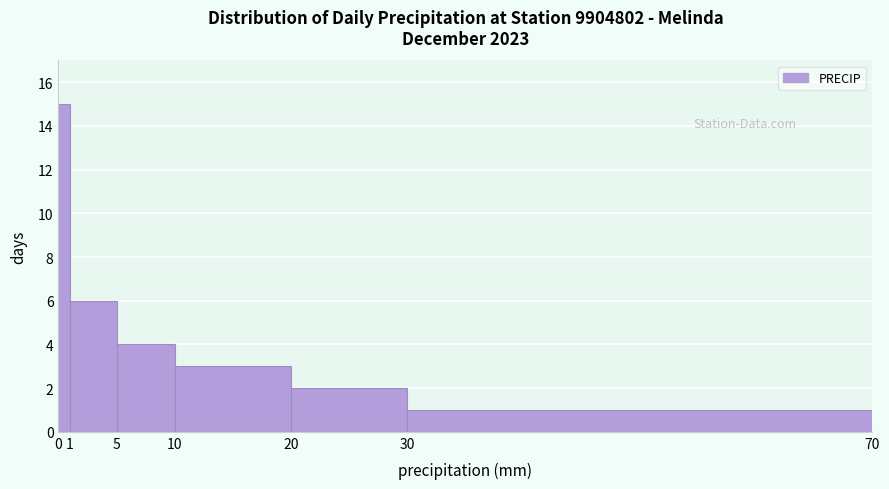

Over which range of the x-axis is the bar tallest?

0 to 1